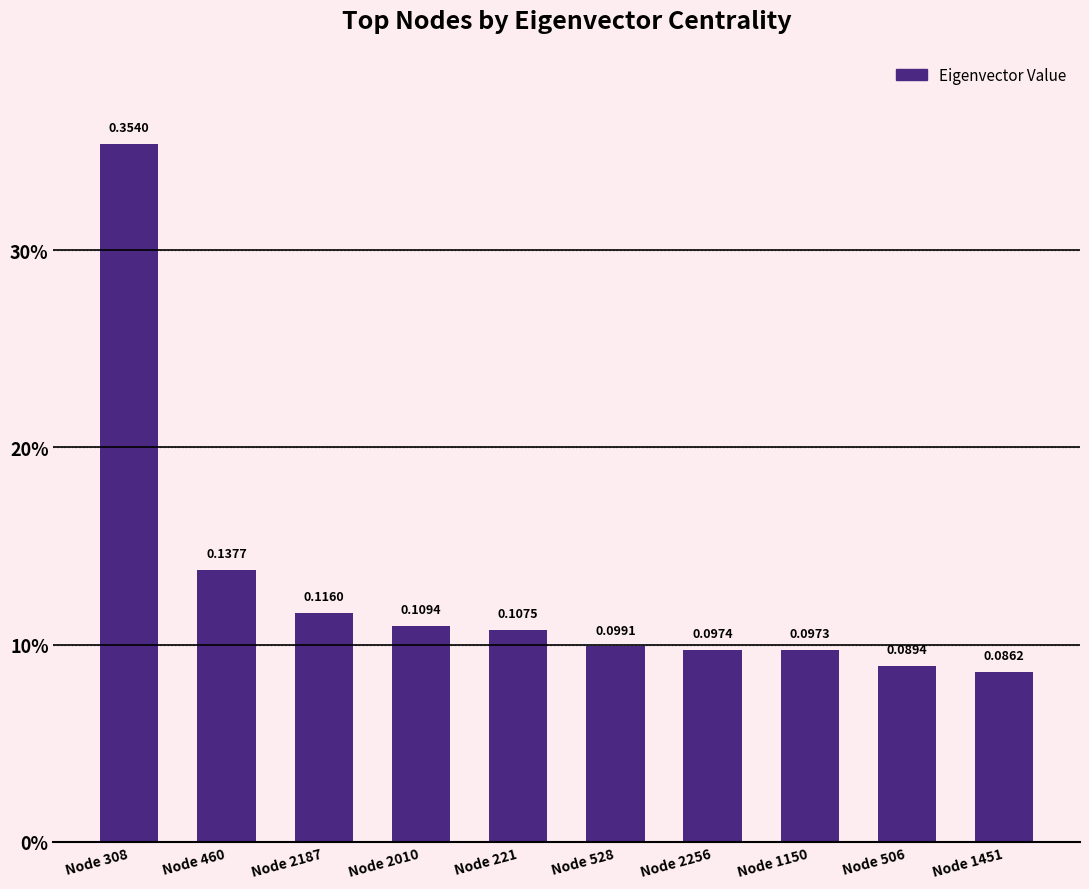

Reading right to left, extract all data points from this chart.

0.1	0.1	0.1	0.1	0.1	0.1	0.1	0.1	0.1	0.4